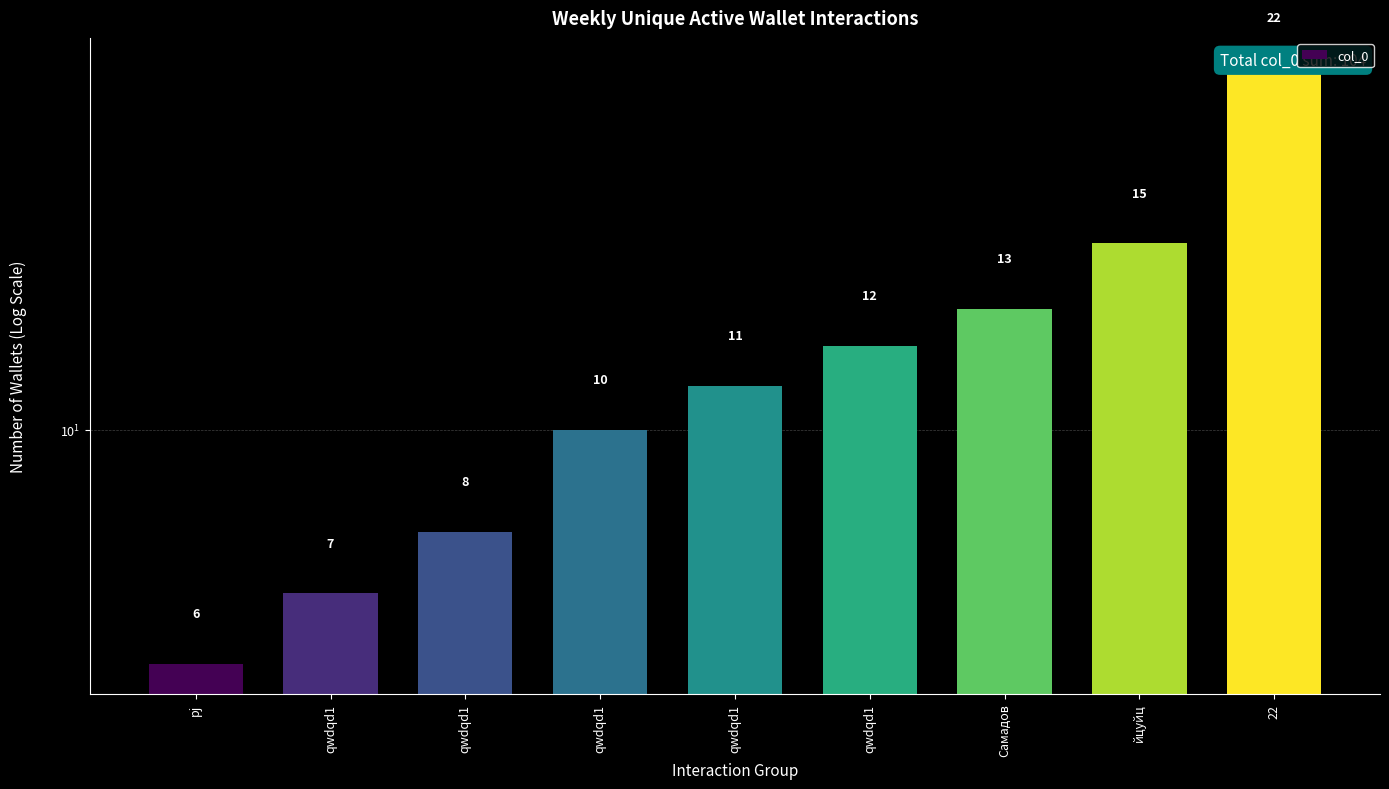

Count the number of data series in this chart.

1